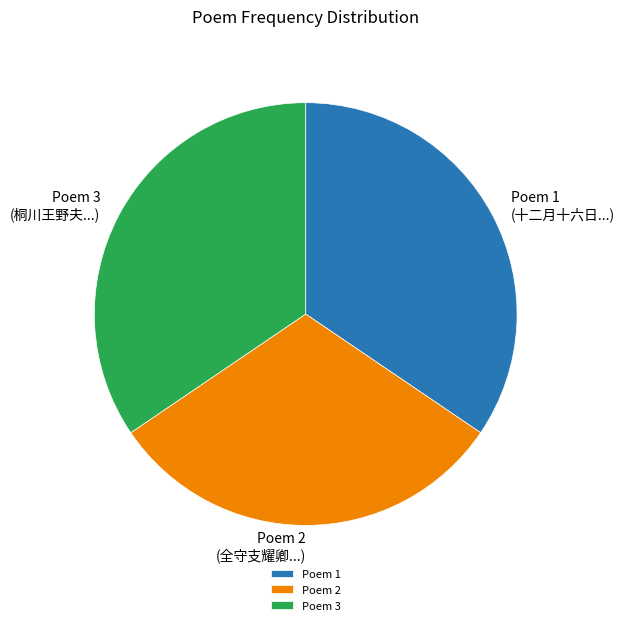

Is there any slice that represents more than half of the pie?

No